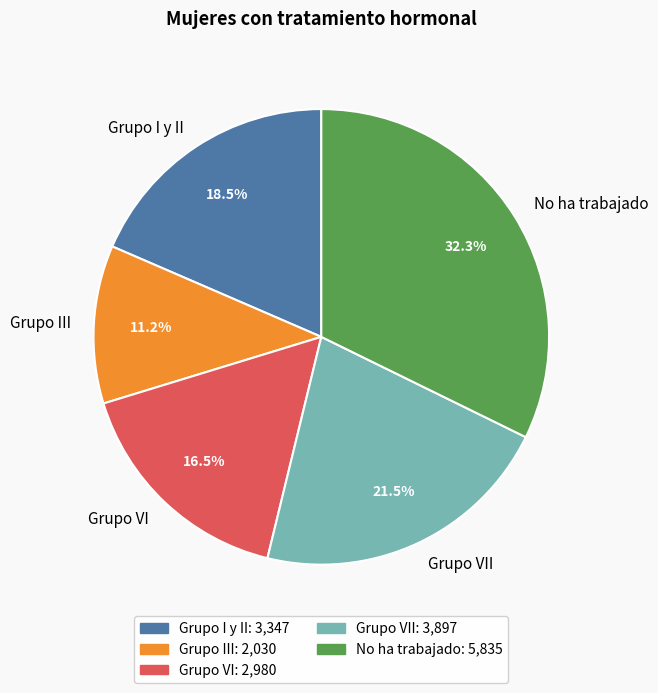

Which category has the smallest portion of the pie?

Grupo III